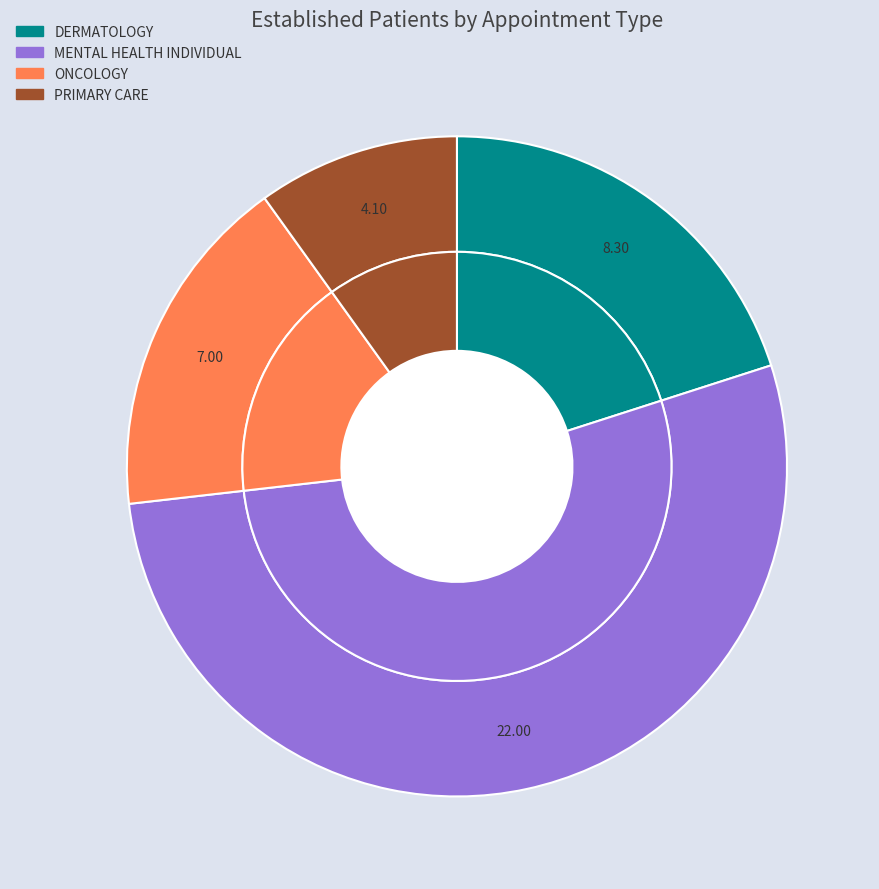

To the nearest percent, what is the combined percentage of ONCOLOGY and MENTAL HEALTH INDIVIDUAL?

70%